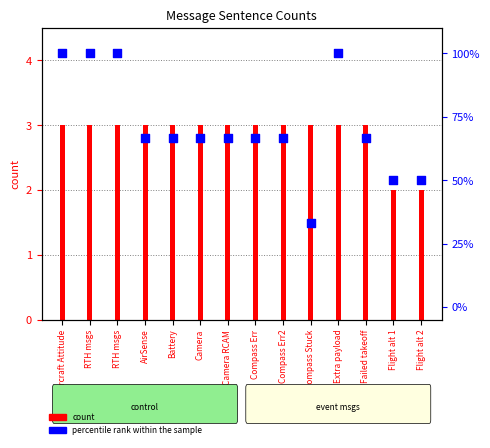

Between Extra payload and Flight alt 2, which is larger?

Extra payload